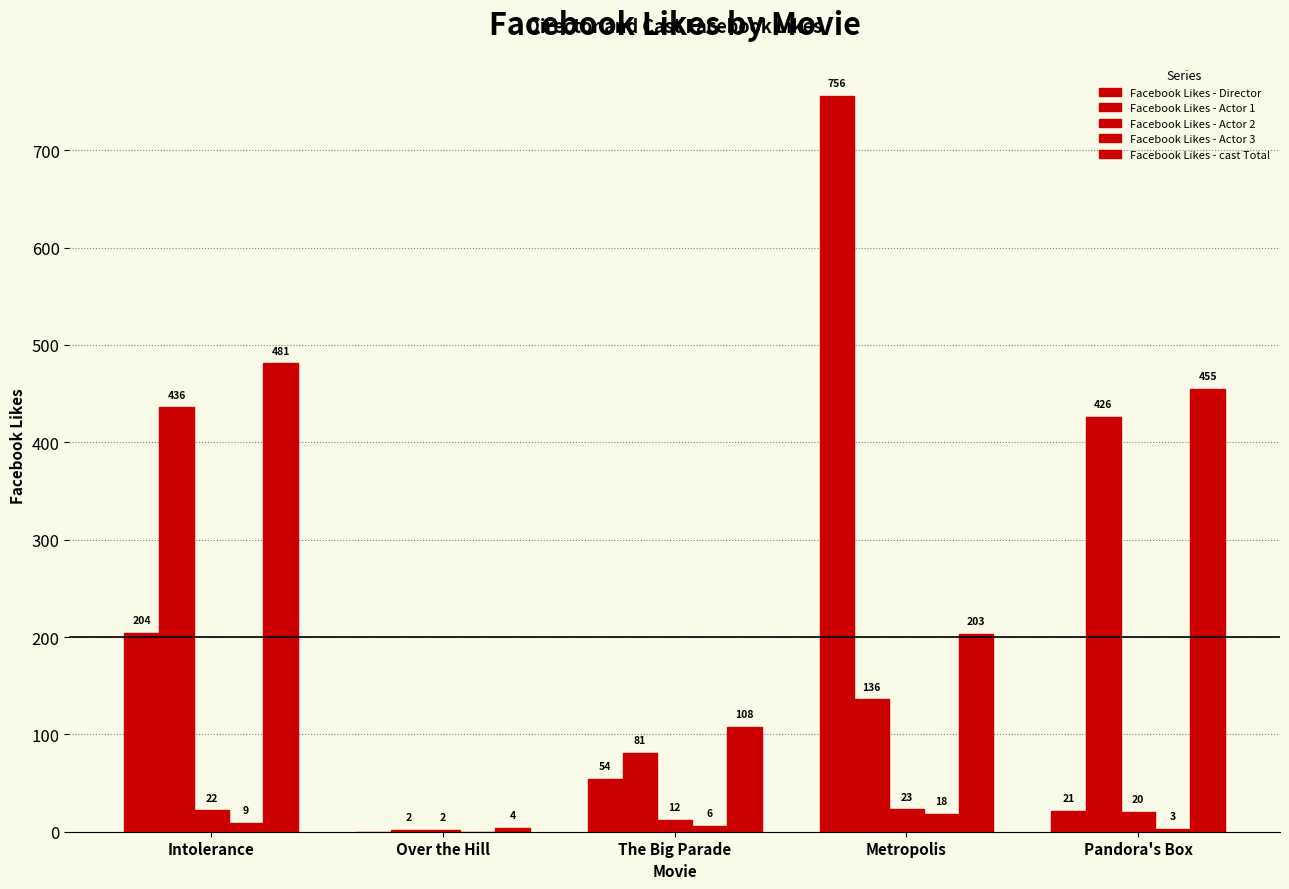

Which category has the highest value in the Facebook Likes - cast Total series?

Intolerance